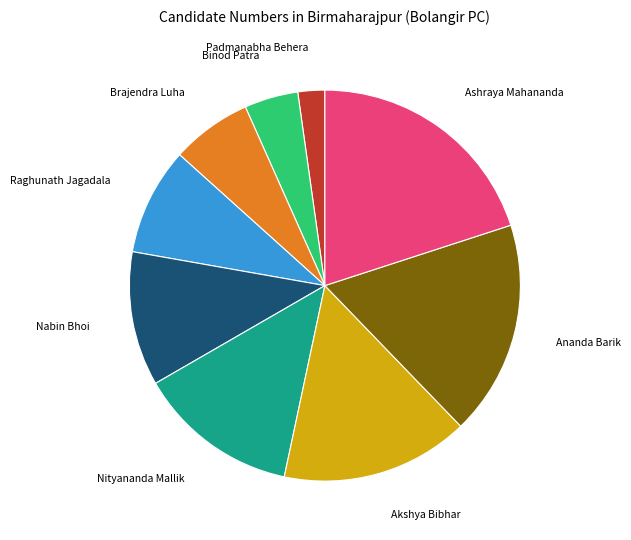

Is there a majority slice in this chart?

No